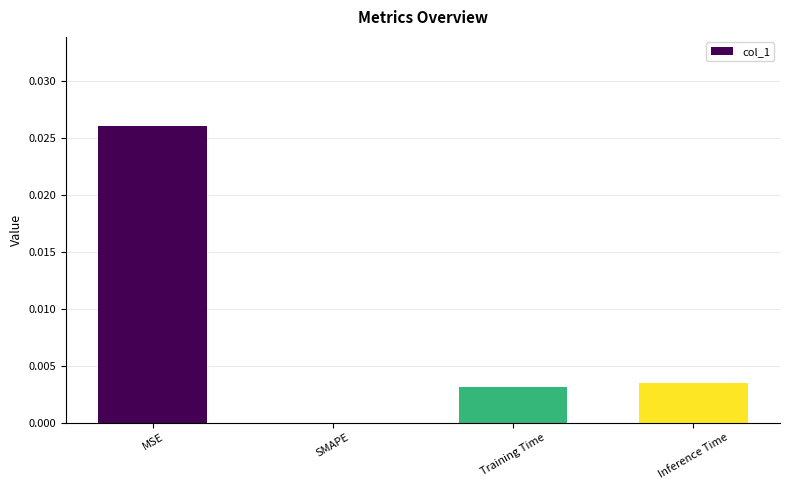

Are the bars grouped side by side (vs. stacked)?

No